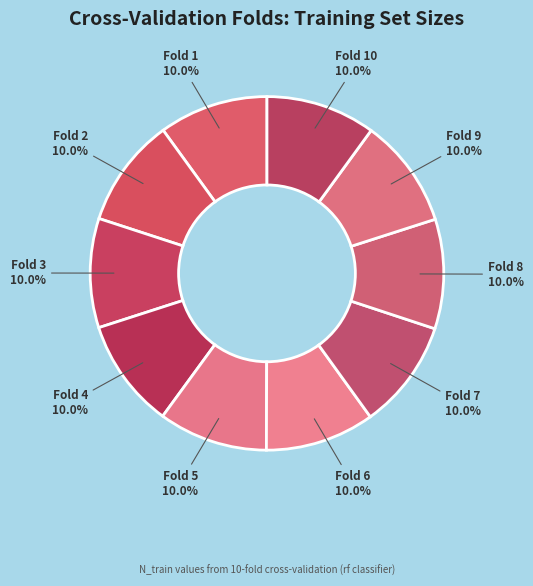

How many slices are in this pie chart?

10